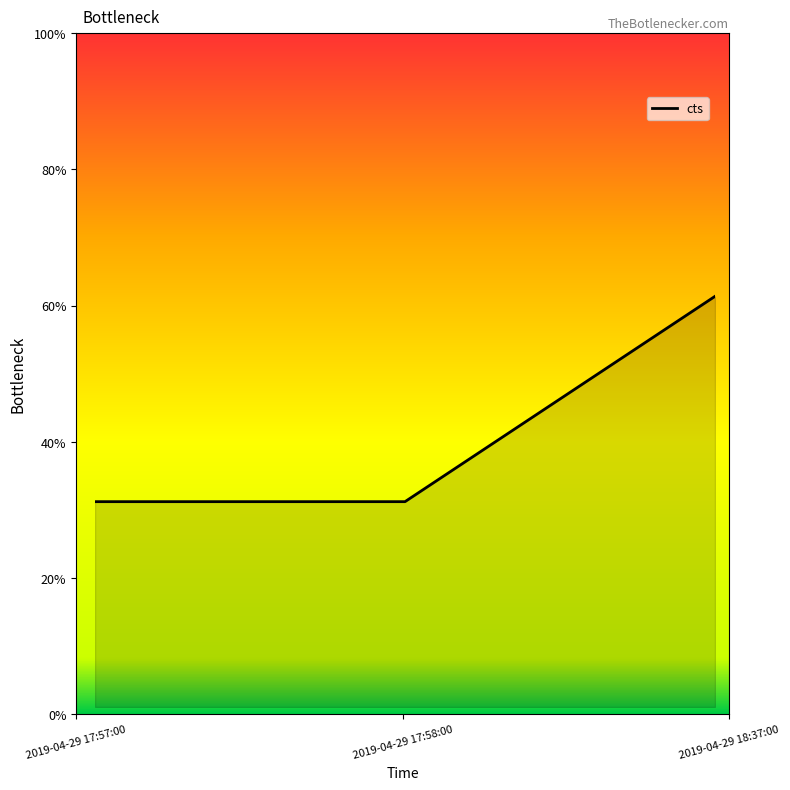

Where is the data nearest to the value 0?

2019-04-29 17:57:00